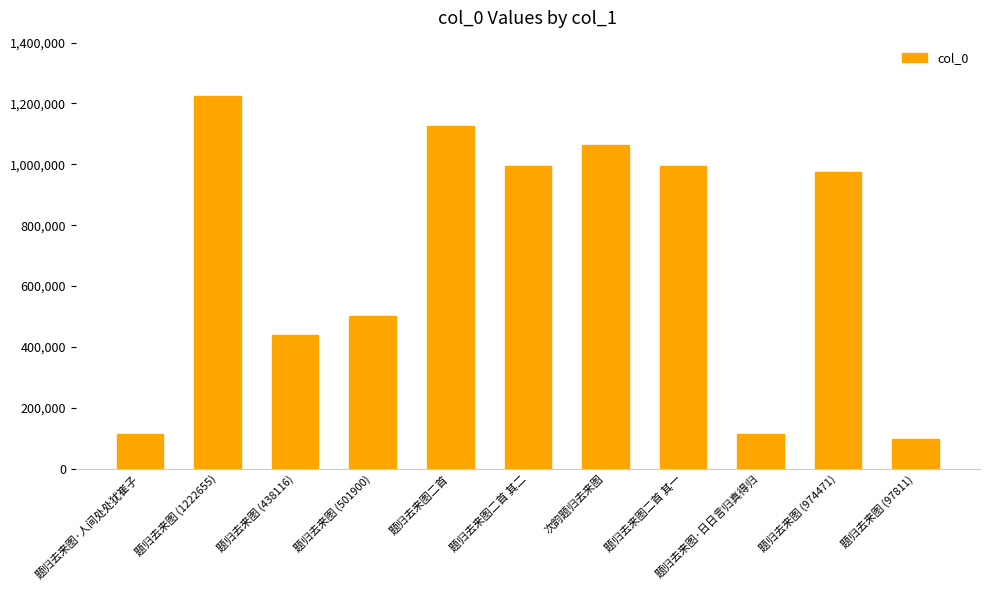

The chart shows a value of 1378826 at 题归去来图 (974471). True or false?

False